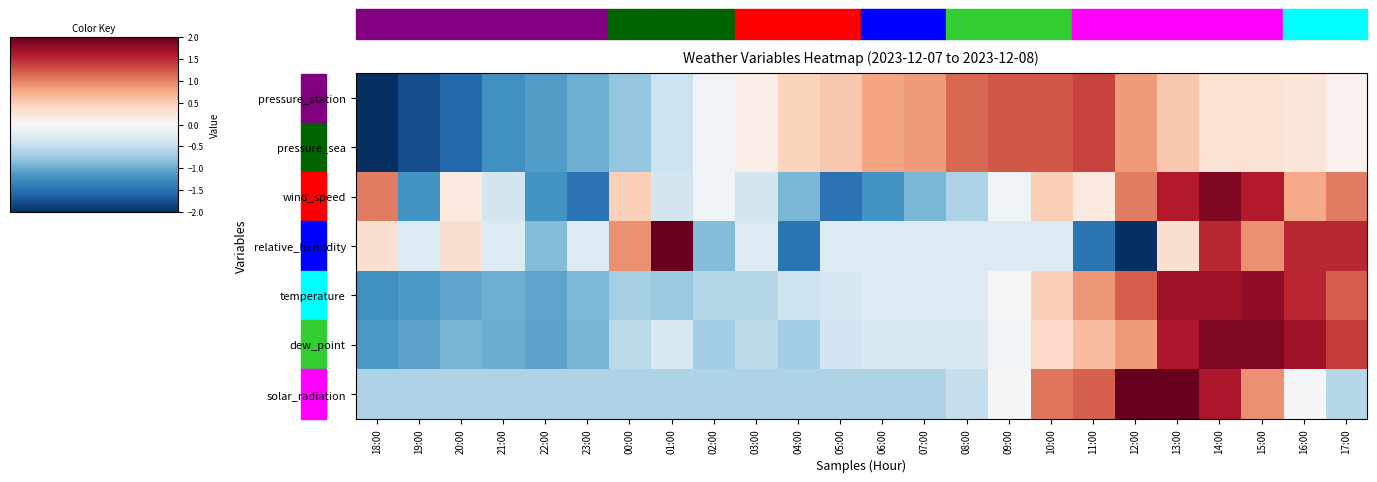

At which category does the chart reach its minimum across all series?

18:00